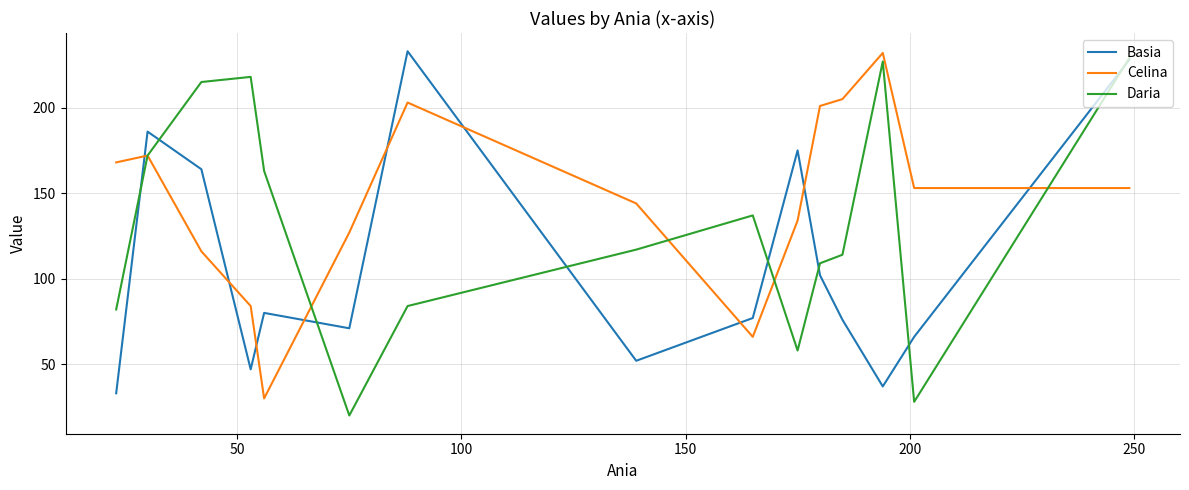

What are all the series names shown in the legend?

Basia, Celina, Daria